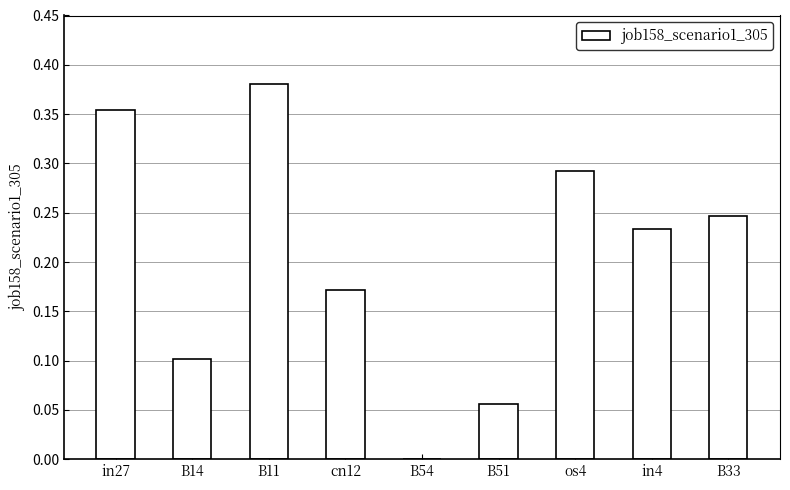

What is the sum of the values at os4 and B33?

0.5